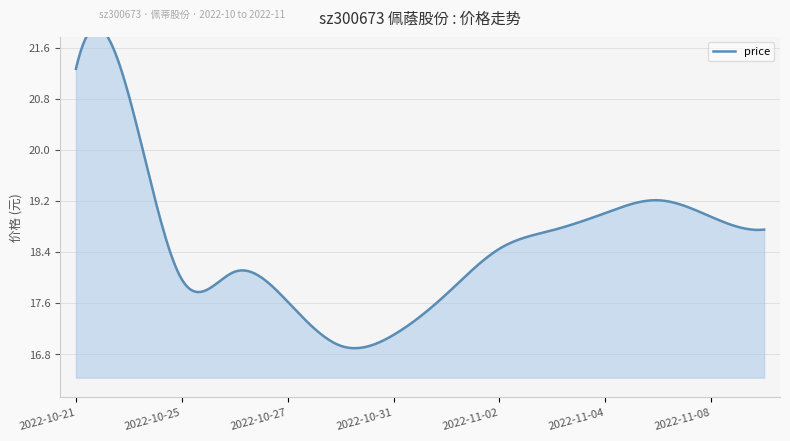

Reading left to right, what are all the values shown in this chart?

2022-10-21=21.3	2022-10-24=20.9	2022-10-25=18.0	2022-10-26=18.1	2022-10-27=17.6	2022-10-28=16.9	2022-10-31=17.1	2022-11-01=17.7	2022-11-02=18.4	2022-11-03=18.7	2022-11-04=19.0	2022-11-07=19.2	2022-11-08=18.9	2022-11-09=18.8